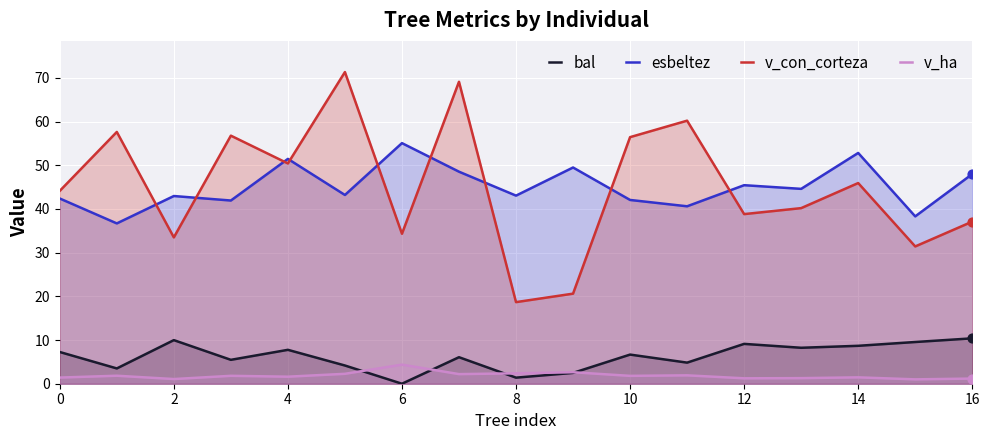

What is the total value across all series at 2?

87.5